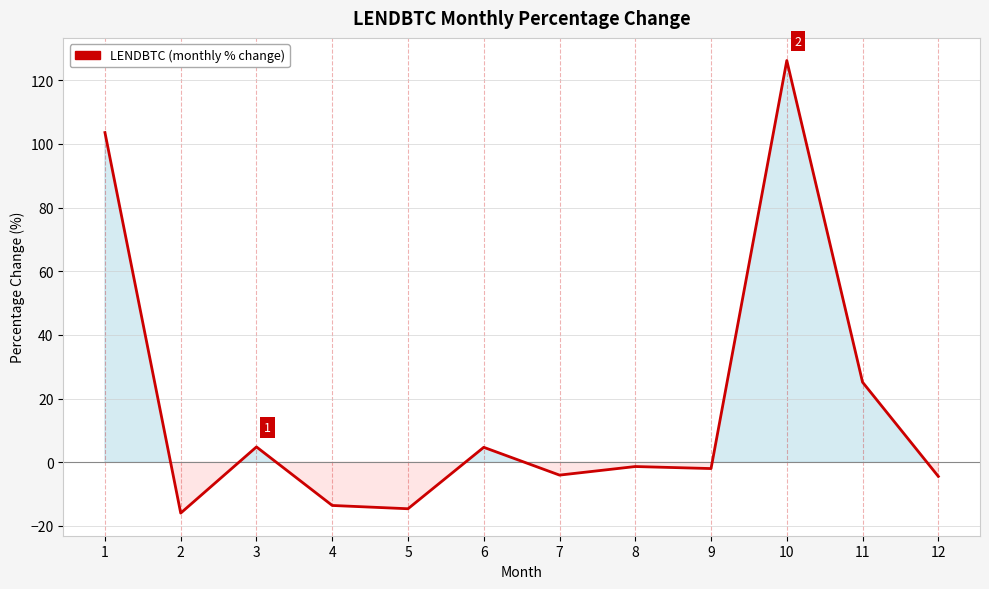

Does the chart display data point markers on the line(s)?

No